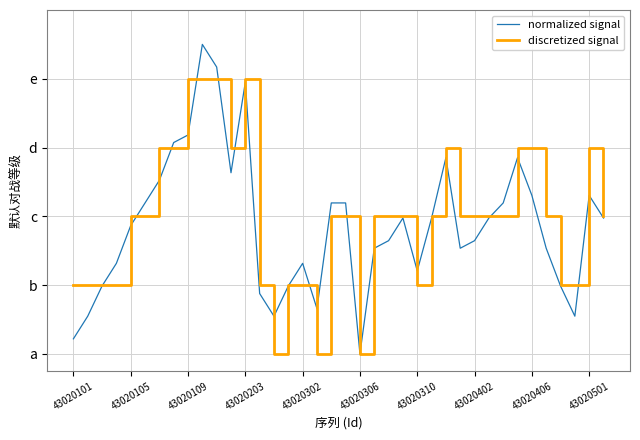

What are all the series names shown in the legend?

normalized signal, discretized signal